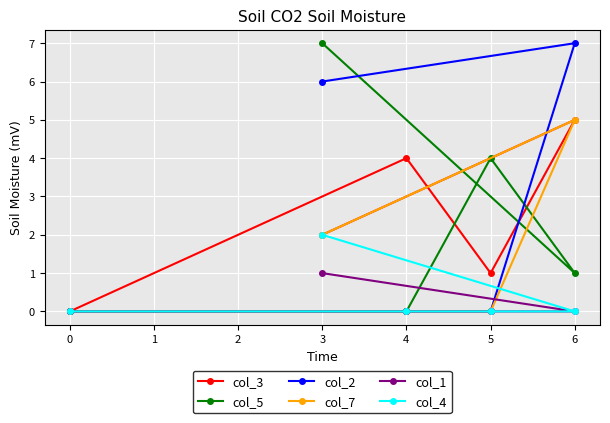

The value of col_7 at 3 is 3. True or false?

False